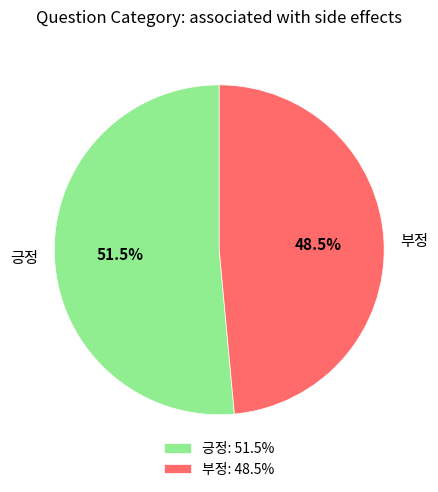

To the nearest percent, what is the combined percentage of 긍정 and 부정?

100%